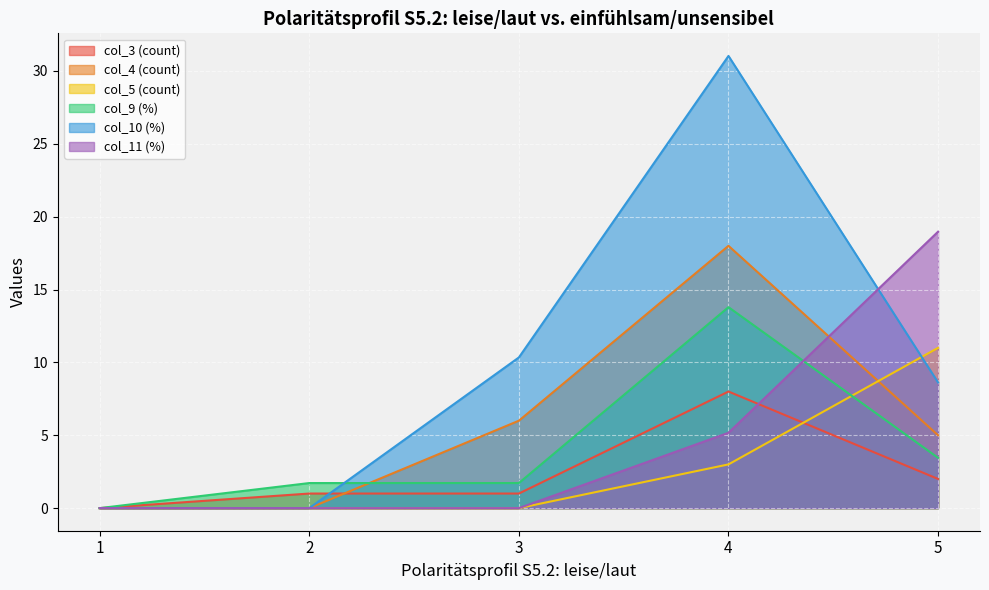

Reading left to right, extract all data points from this chart.

col_3 (count): 0.0	1.0	1.0	8.0	2.0
col_4 (count): 0.0	0.0	6.0	18.0	5.0
col_5 (count): 0.0	0.0	0.0	3.0	11.0
col_9 (%): 0.0	1.7	1.7	13.8	3.5
col_10 (%): 0.0	0.0	10.3	31.0	8.6
col_11 (%): 0.0	0.0	0.0	5.2	19.0